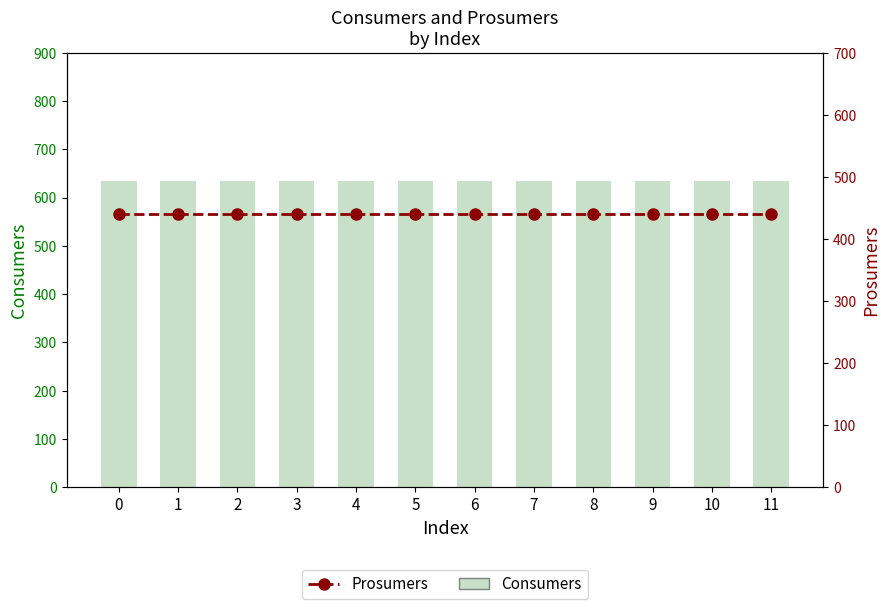

What are all the series names shown in the legend?

Consumers, Prosumers